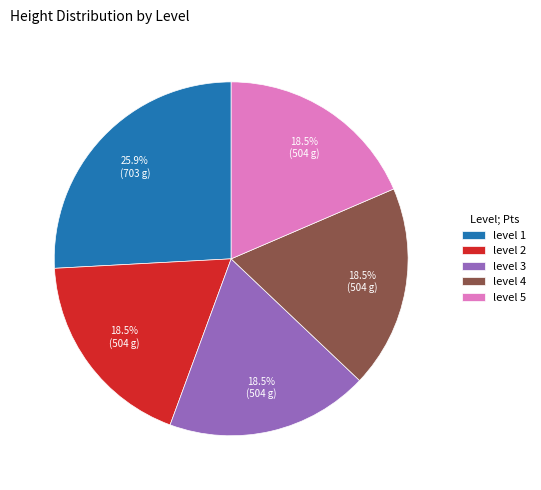

What portion of the pie excludes level 3?

81.5%